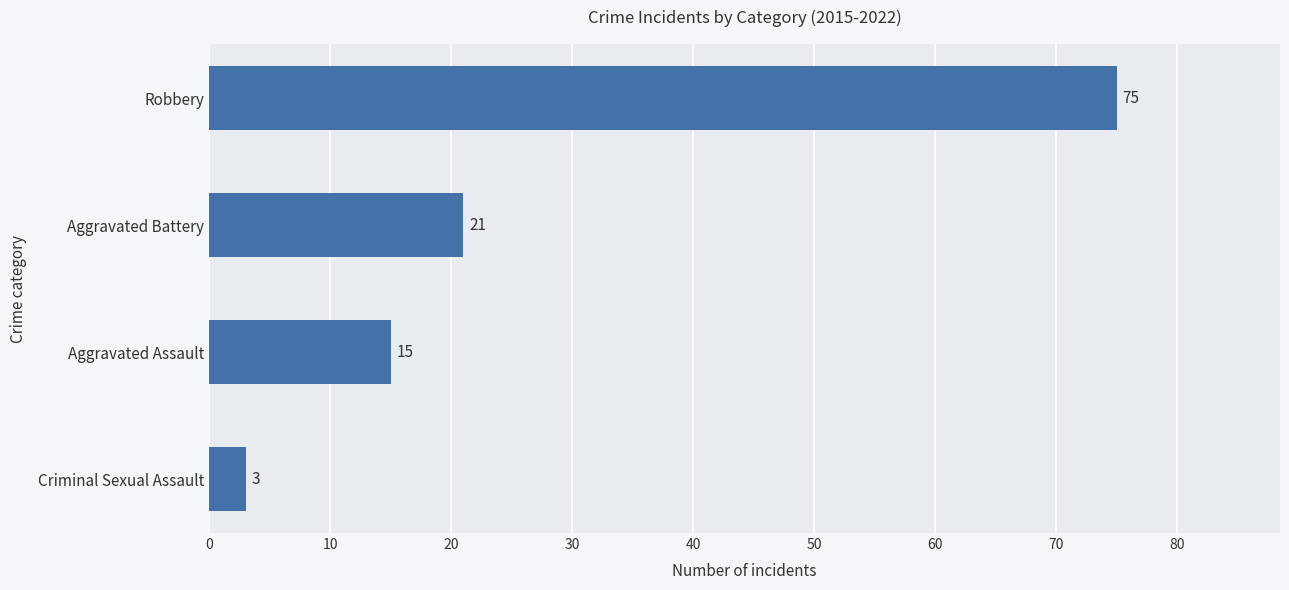

Reading top to bottom, extract all data points from this chart.

Robbery=75	Aggravated Battery=21	Aggravated Assault=15	Criminal Sexual Assault=3